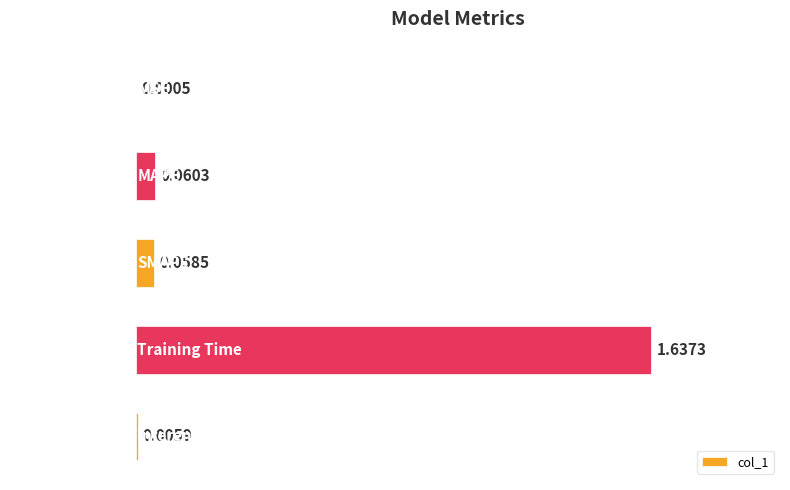

Are the bars horizontal?

Yes